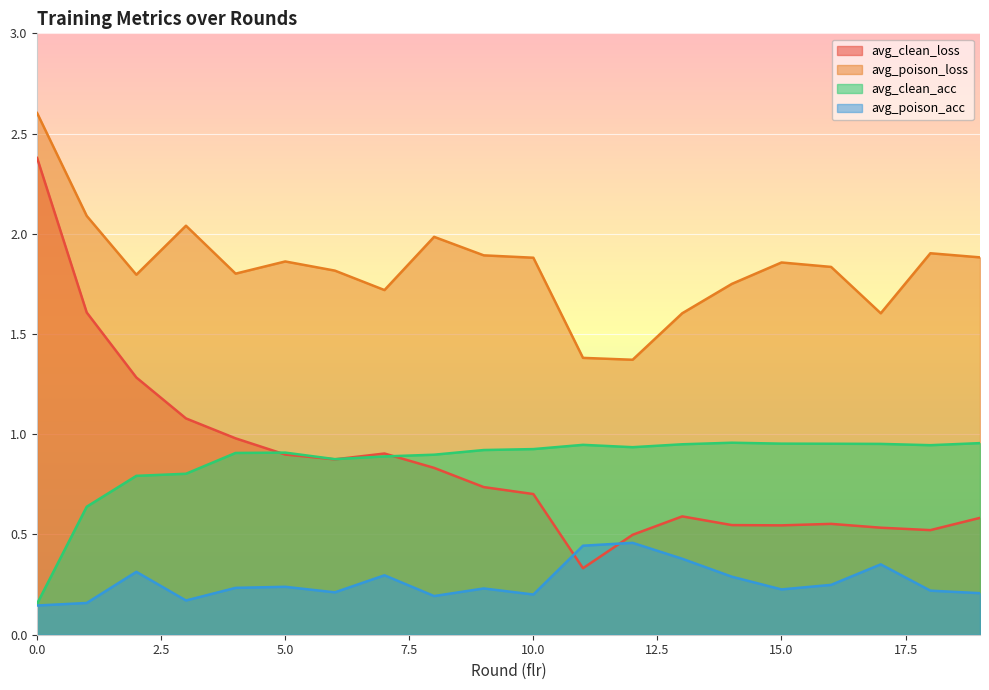

In avg_poison_loss, how many points are higher than both neighbors (excluding endpoints)?

5